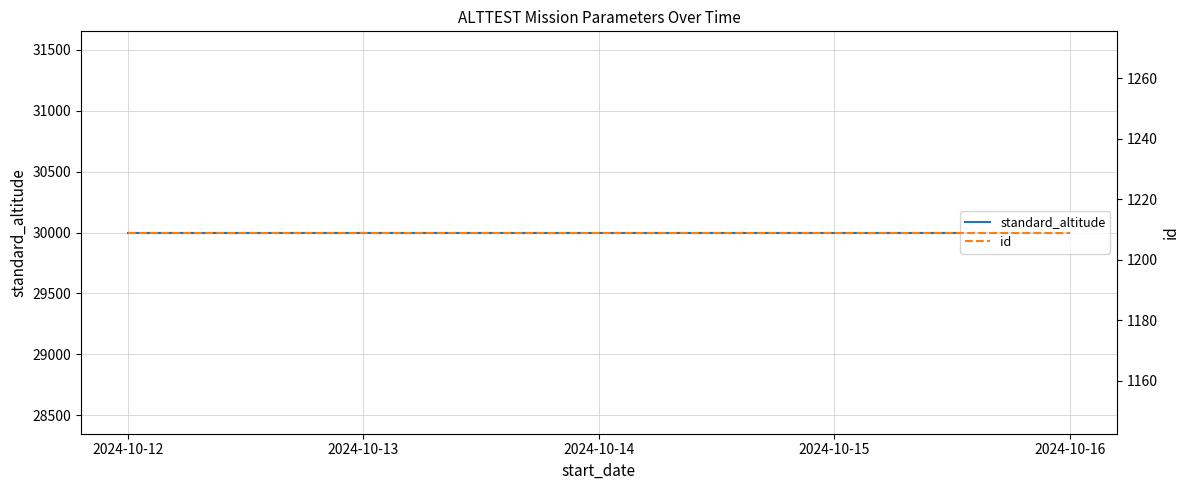

Reading left to right, what are all the values shown in this chart?

standard_altitude: 30000	30000	30000	30000	30000
id: 1209	1209	1209	1209	1209